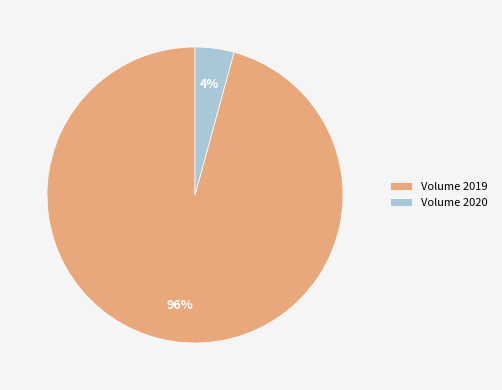

Which has a higher value, Volume 2019 or Volume 2020?

Volume 2019